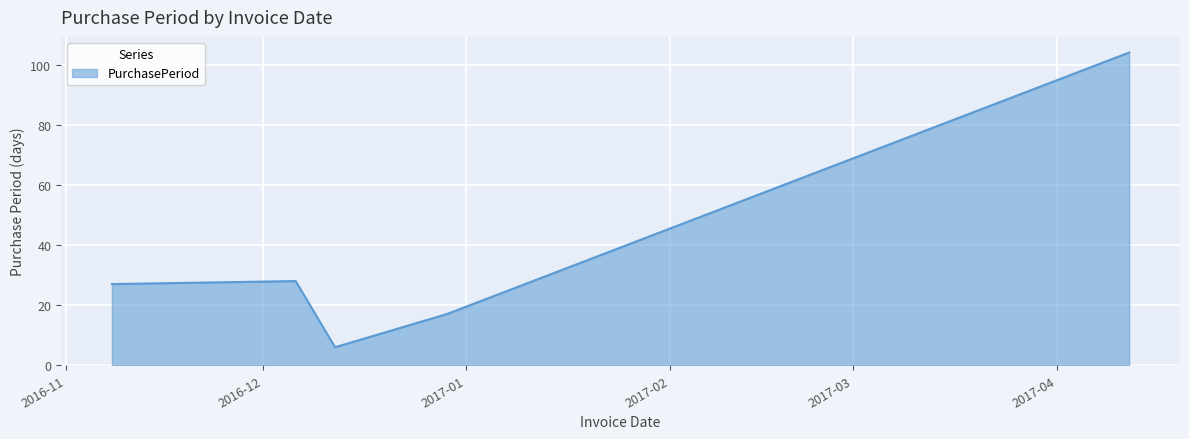

What is the smallest value displayed?

6